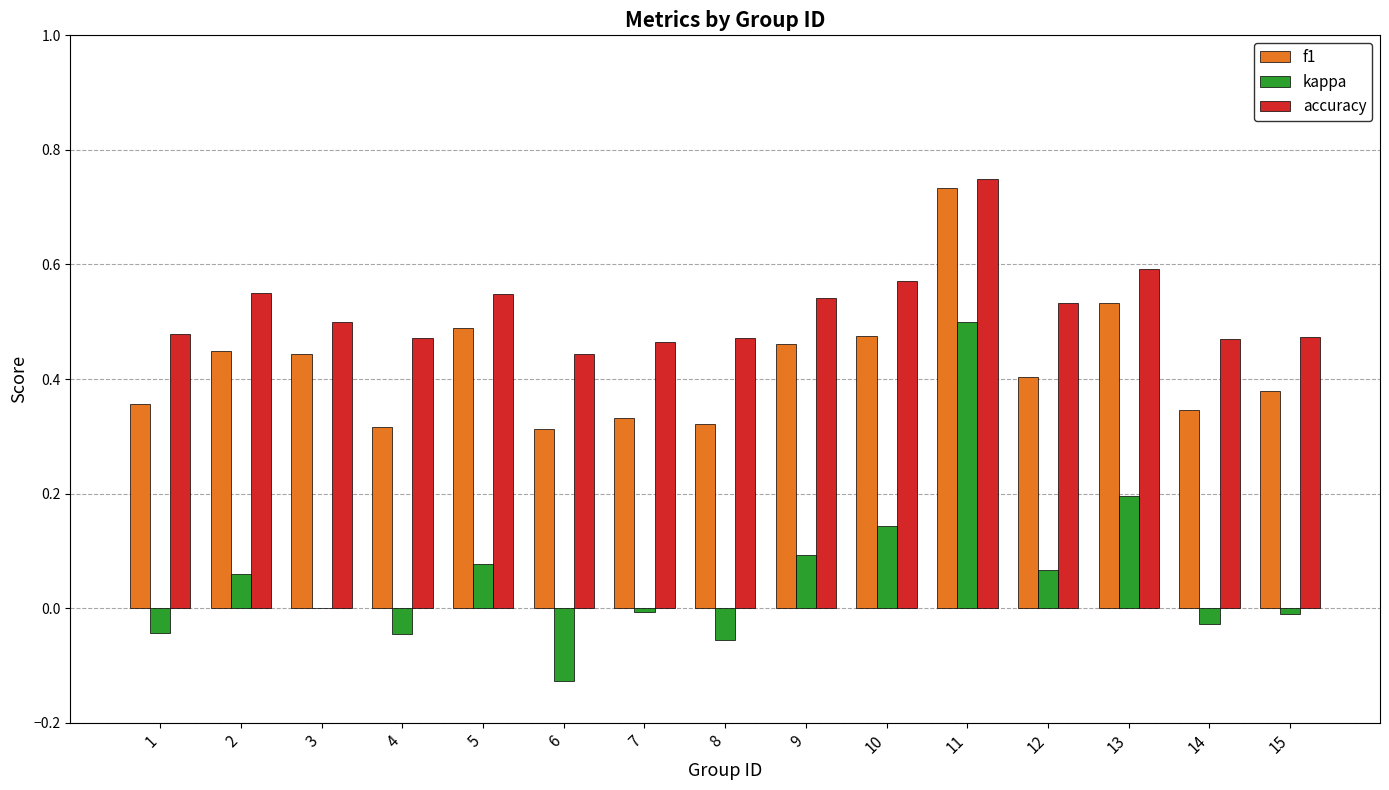

Which series changed the most between 5 and 8?

f1